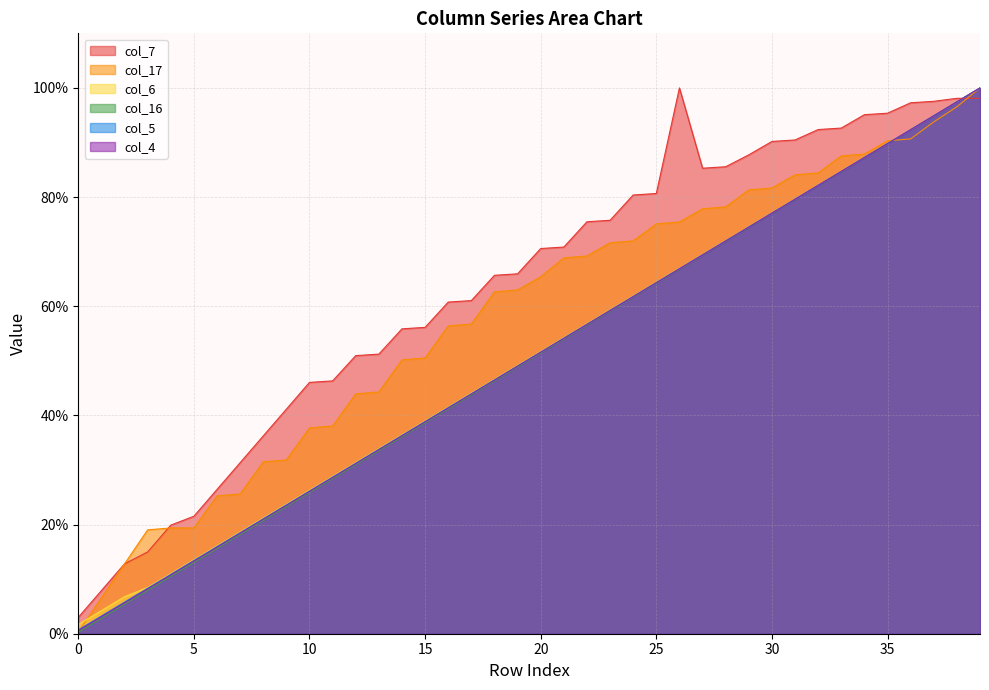

What are all the series names shown in the legend?

col_7, col_17, col_6, col_16, col_5, col_4